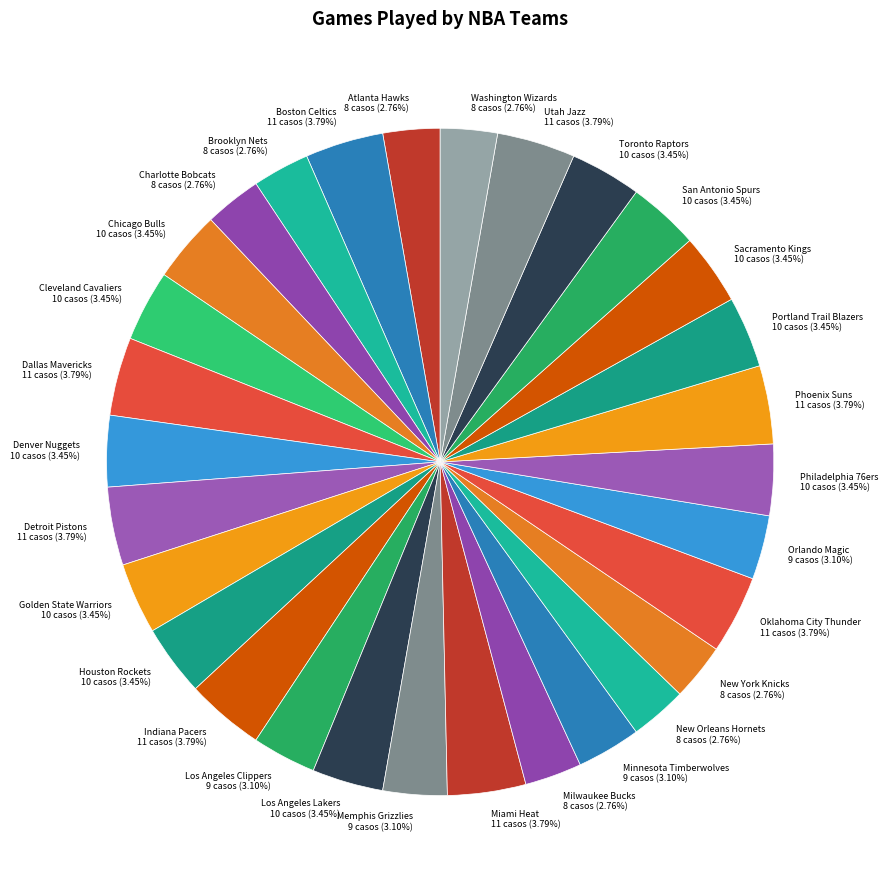

Between New Orleans Hornets and Golden State Warriors, which is larger?

Golden State Warriors